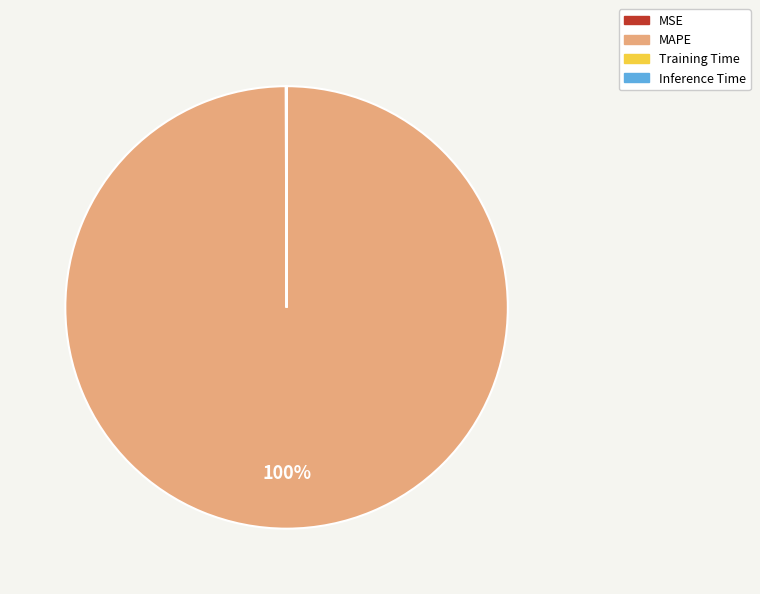

Which category has the biggest portion of the pie?

MAPE